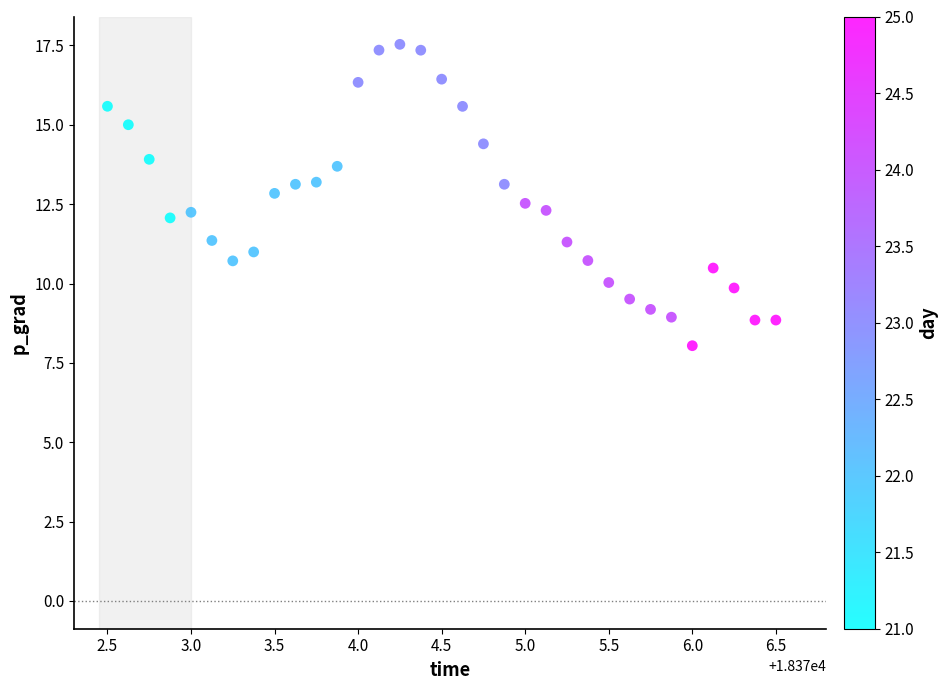

What is the range of Y values (max minus min)?

9.5